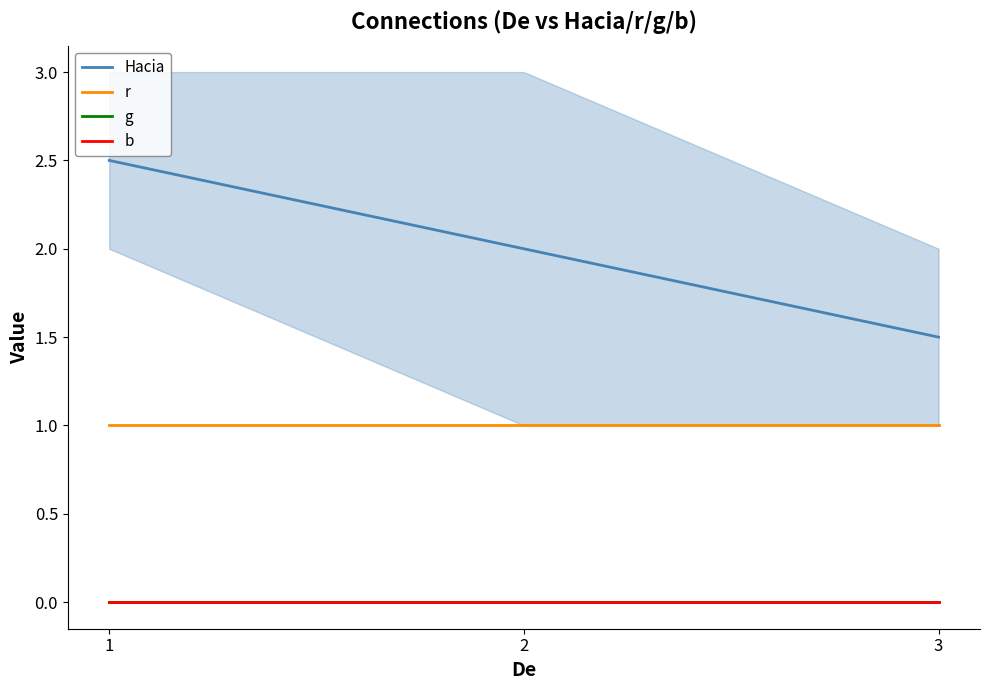

Between 2 and 3, which series saw the biggest shift?

Hacia